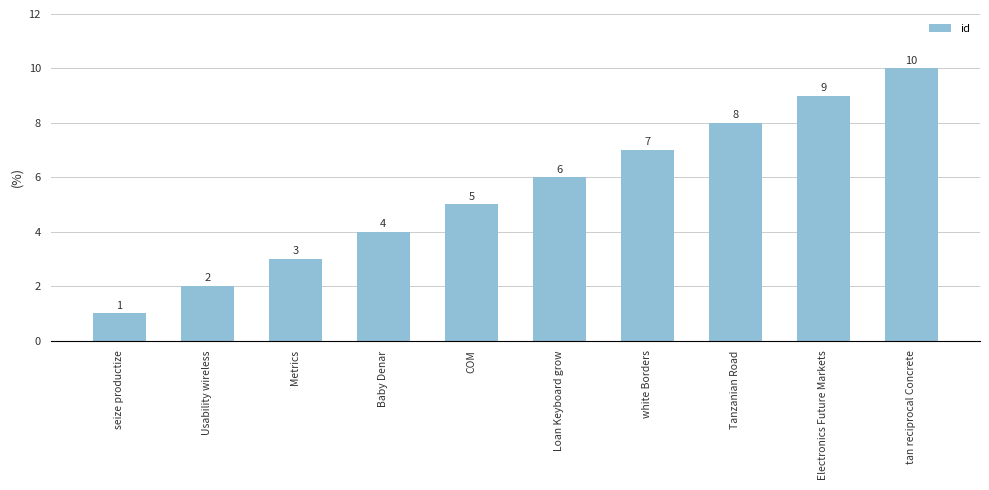

List the labels in order of value, largest first.

tan reciprocal Concrete, Electronics Future Markets, Tanzanian Road, white Borders, Loan Keyboard grow, COM, Baby Denar, Metrics, Usability wireless, seize productize